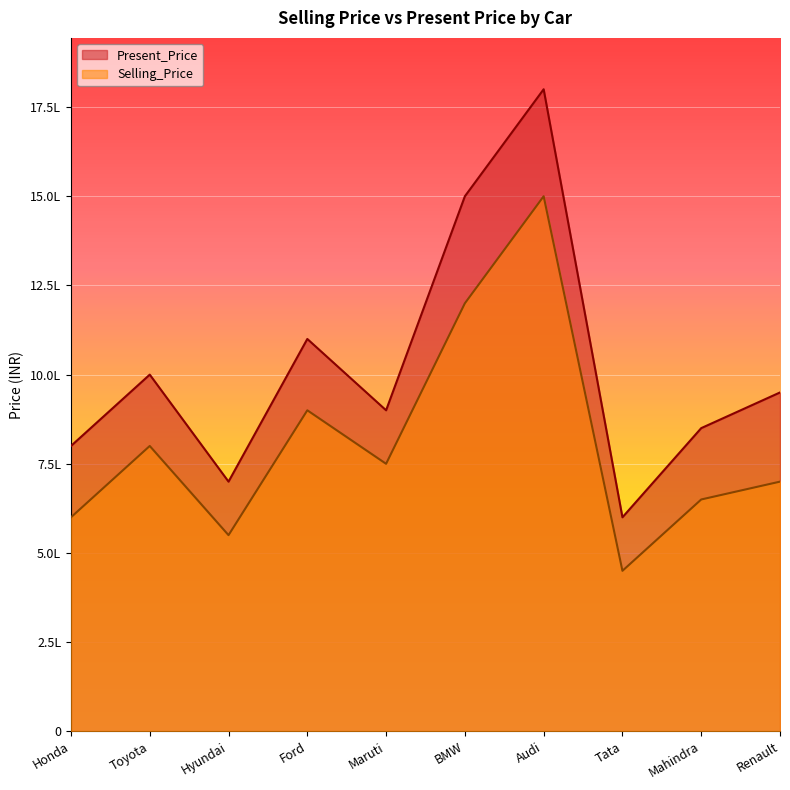

At which label does Present_Price first exceed 950000?

Toyota